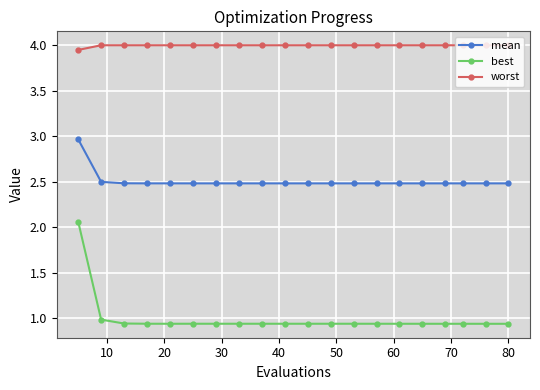

What is the value of the mean point at the 4th from the left?

2.5